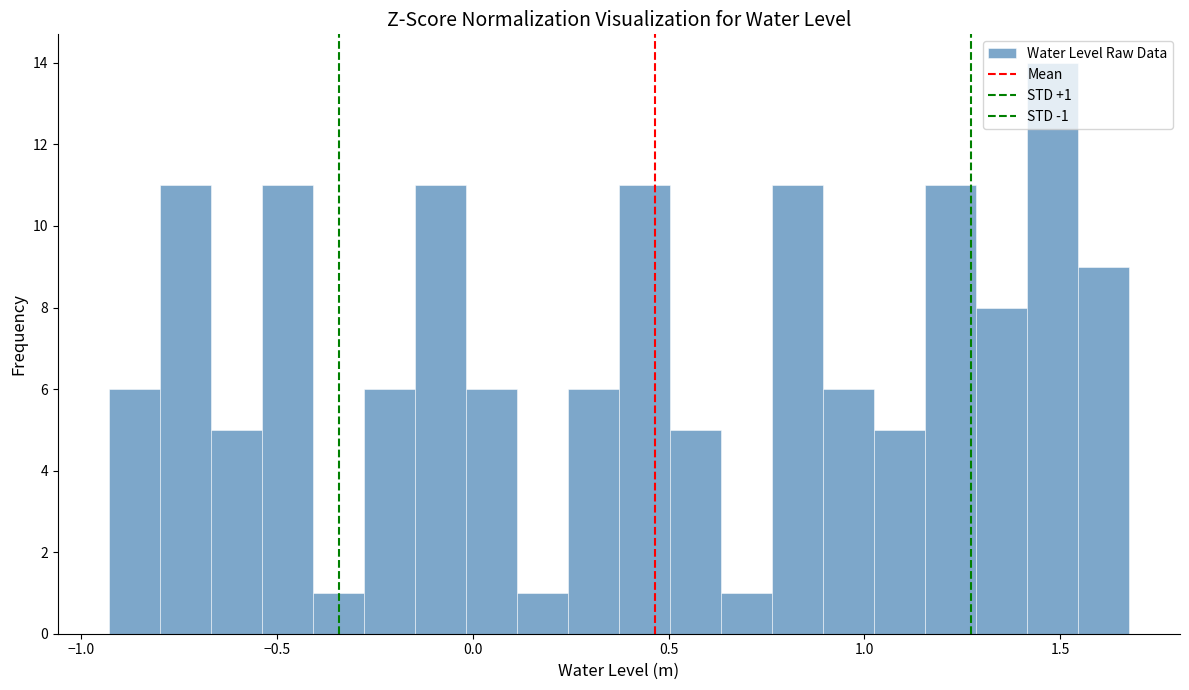

Read against the x-axis, roughly where is the centre of the tallest bar?

1.50